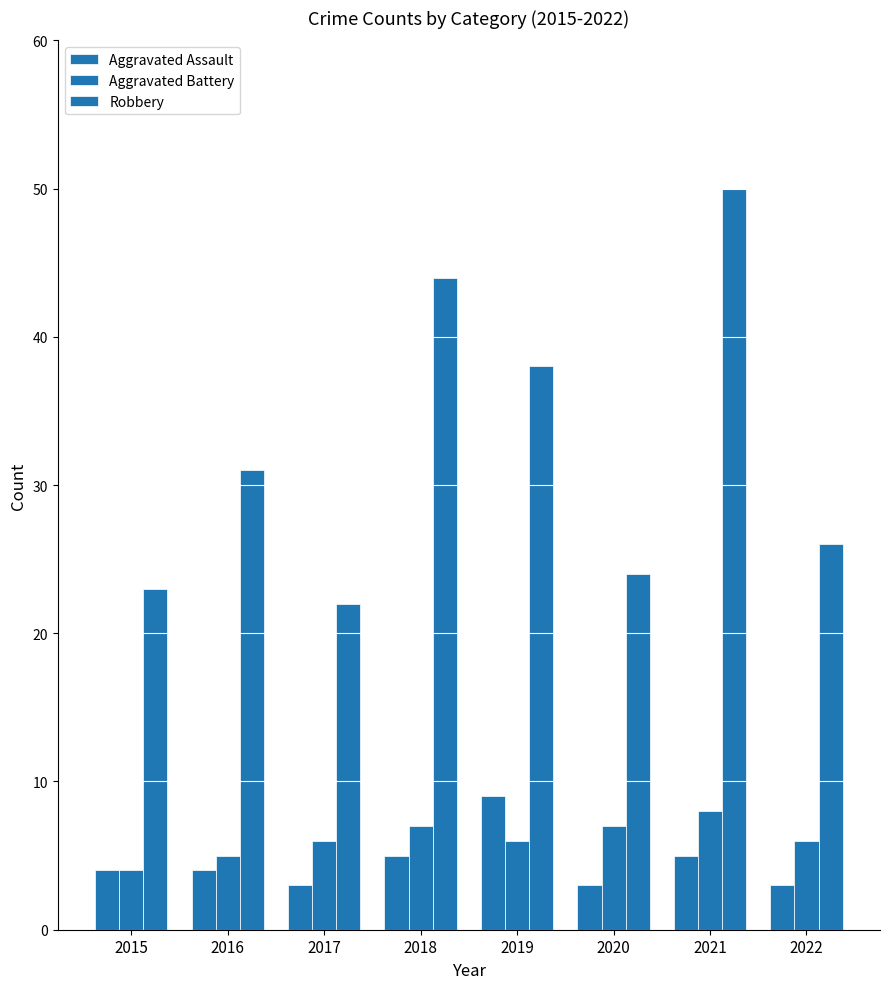

What is the maximum value for Aggravated Assault?

9